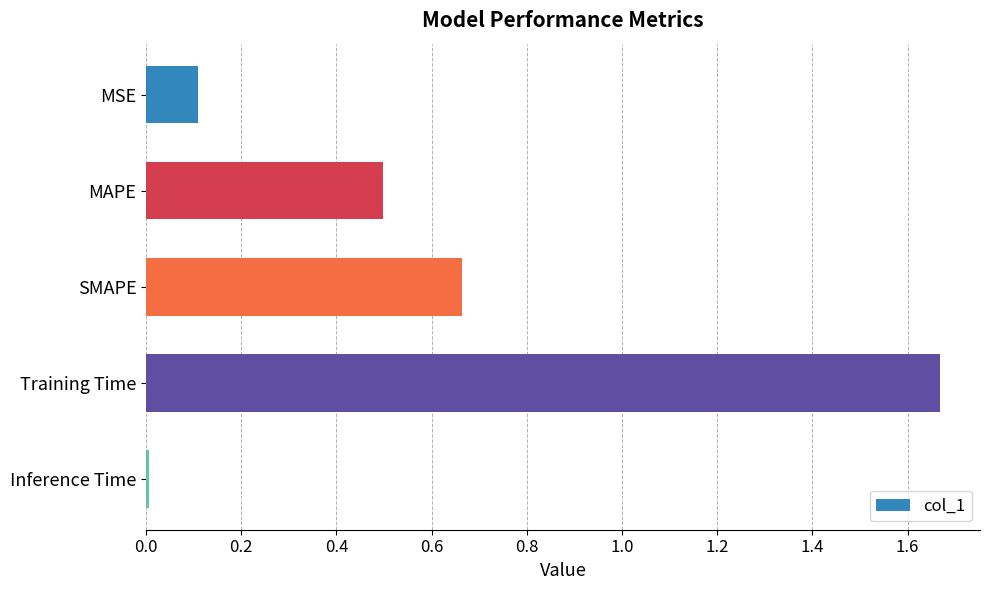

Rank the categories by value from lowest to highest.

Inference Time, MSE, MAPE, SMAPE, Training Time